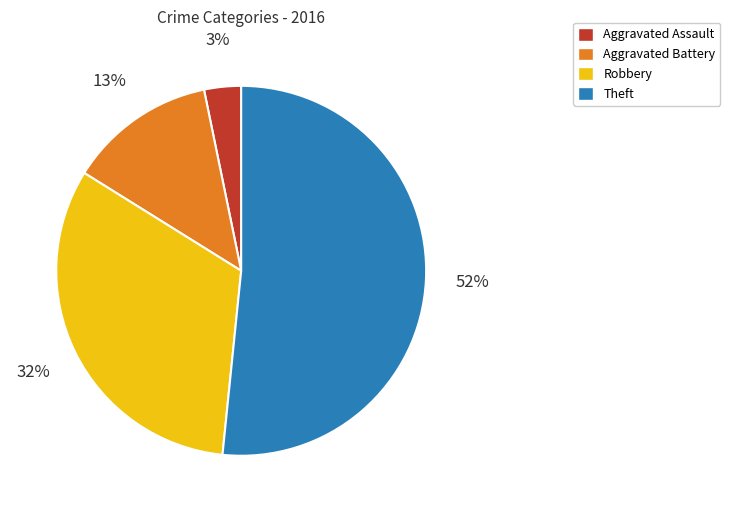

Between Aggravated Assault and Aggravated Battery, which is larger?

Aggravated Battery